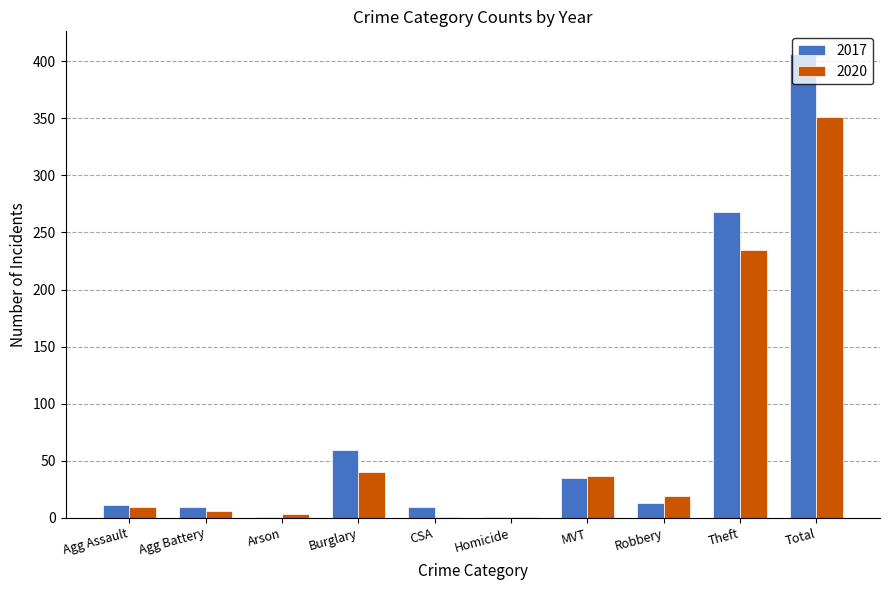

What is the greatest value displayed?

406